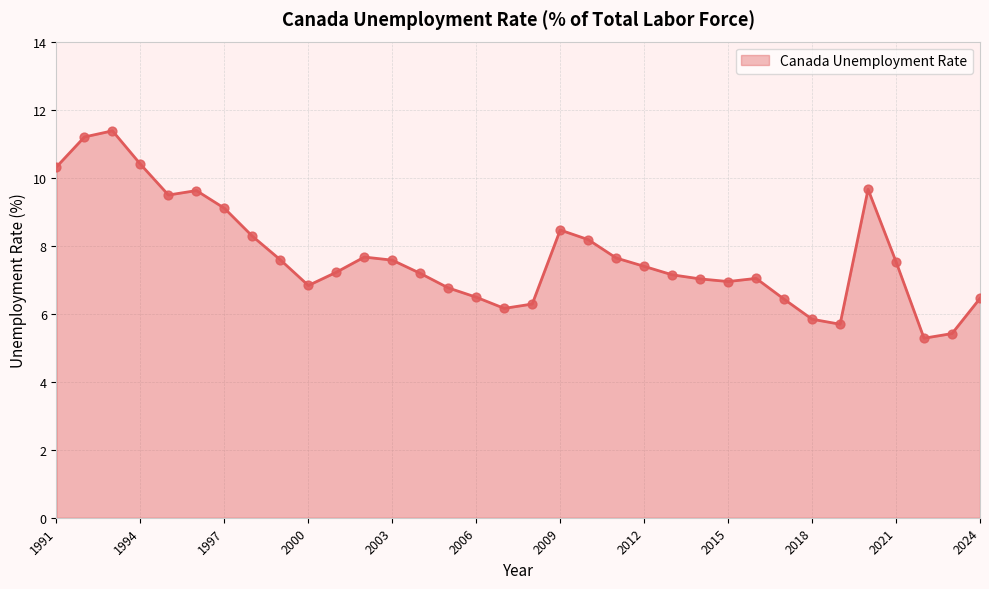

What is the smallest value displayed?

5.3